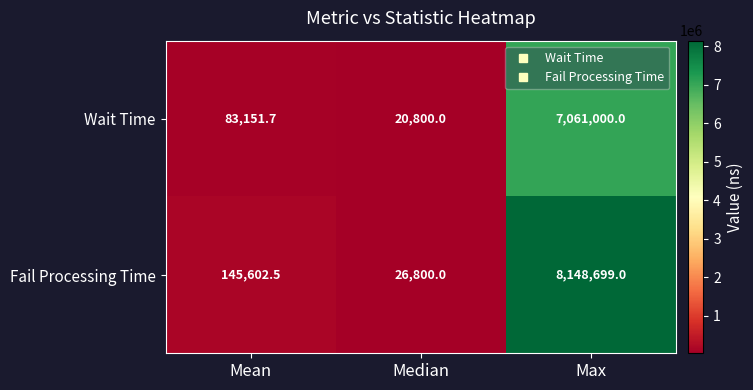

Reading left to right, transcribe all the data shown in this chart.

Wait Time: Mean=83151.7	Median=20800.0	Max=7061000.0
Fail Processing Time: Mean=145602.5	Median=26800.0	Max=8148699.0